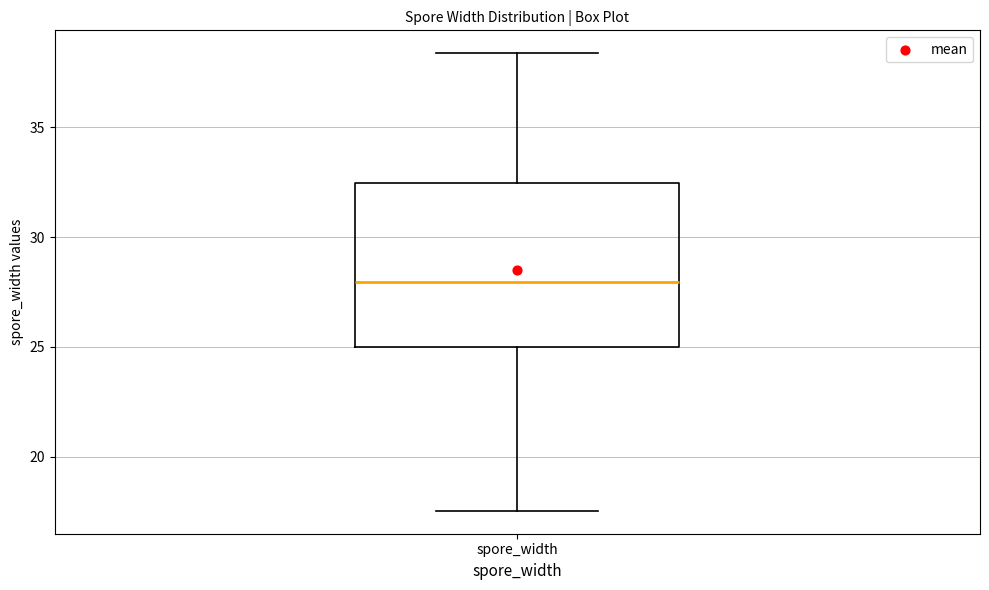

Read this box plot against the y-axis: the position of the median line, the range covered by the box, and the ends of both whiskers. The values are not printed on the chart, so give them approximately, as read against the axis.

median 28.0, box 25.0 to 32.5, whiskers 17.5 to 38.5